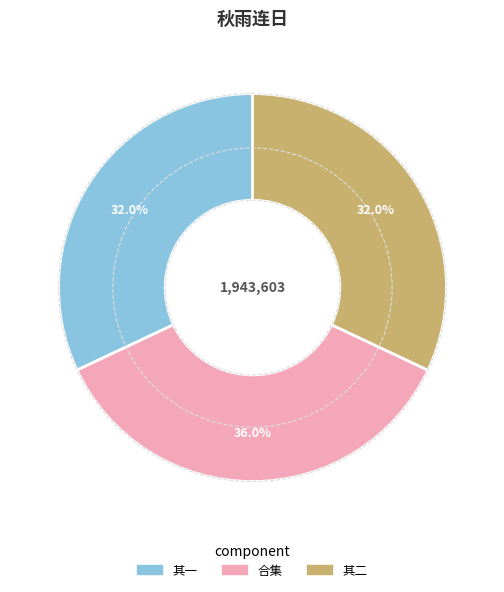

How many segments does this pie chart have?

3